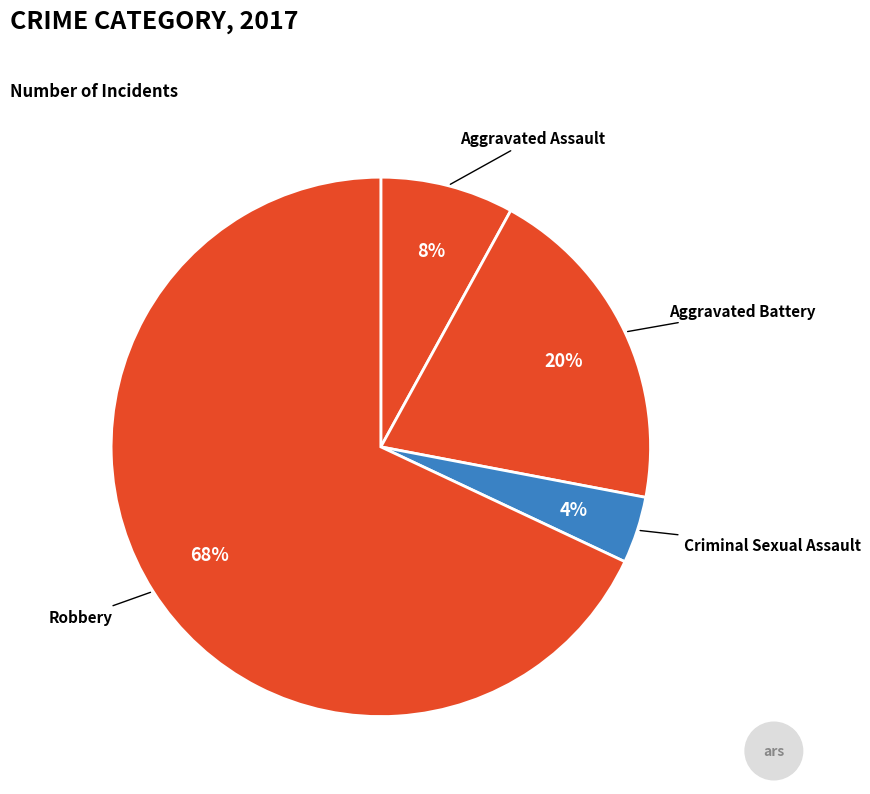

Between Criminal Sexual Assault and Robbery, which is larger?

Robbery